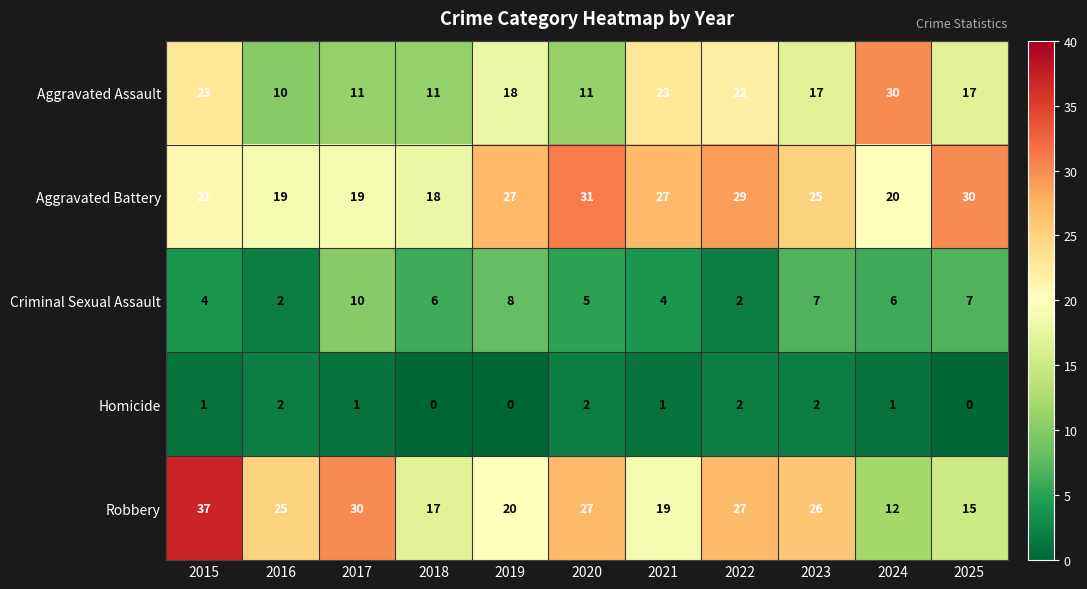

Which series has the widest spread of values?

Robbery